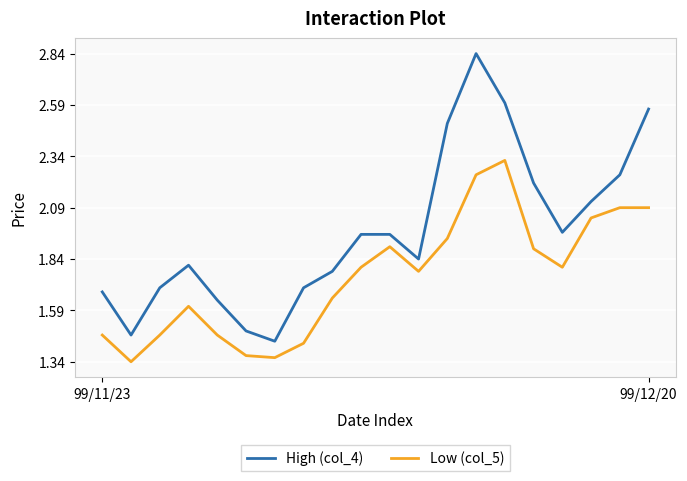

Which series has the largest total across all categories?

High (col_4)